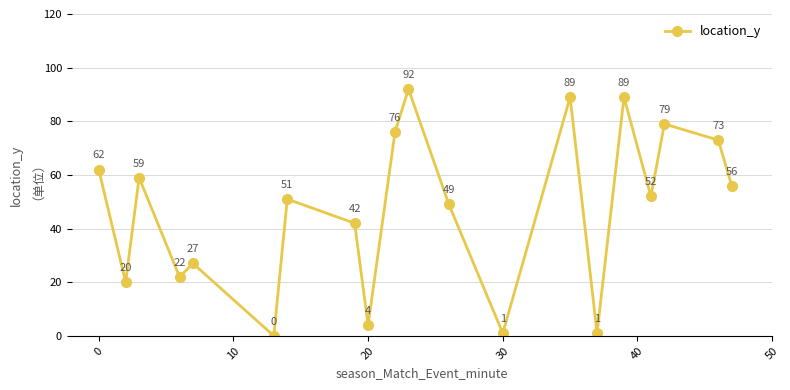

True or false: there are more than 0 points higher than both neighbors.

True